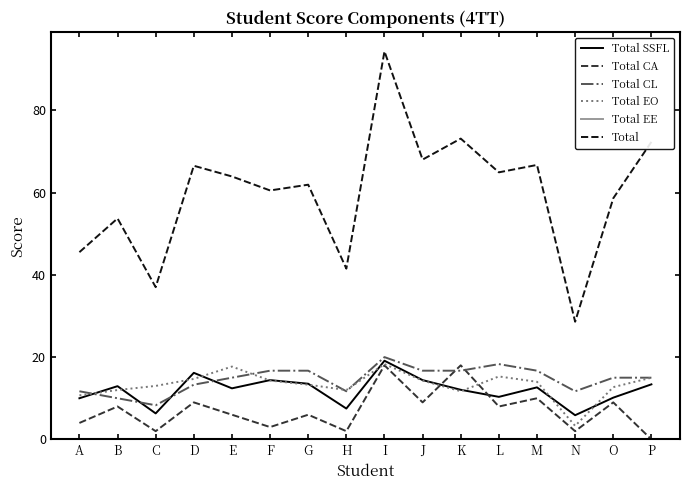

At which category does the chart reach its peak across all series?

I